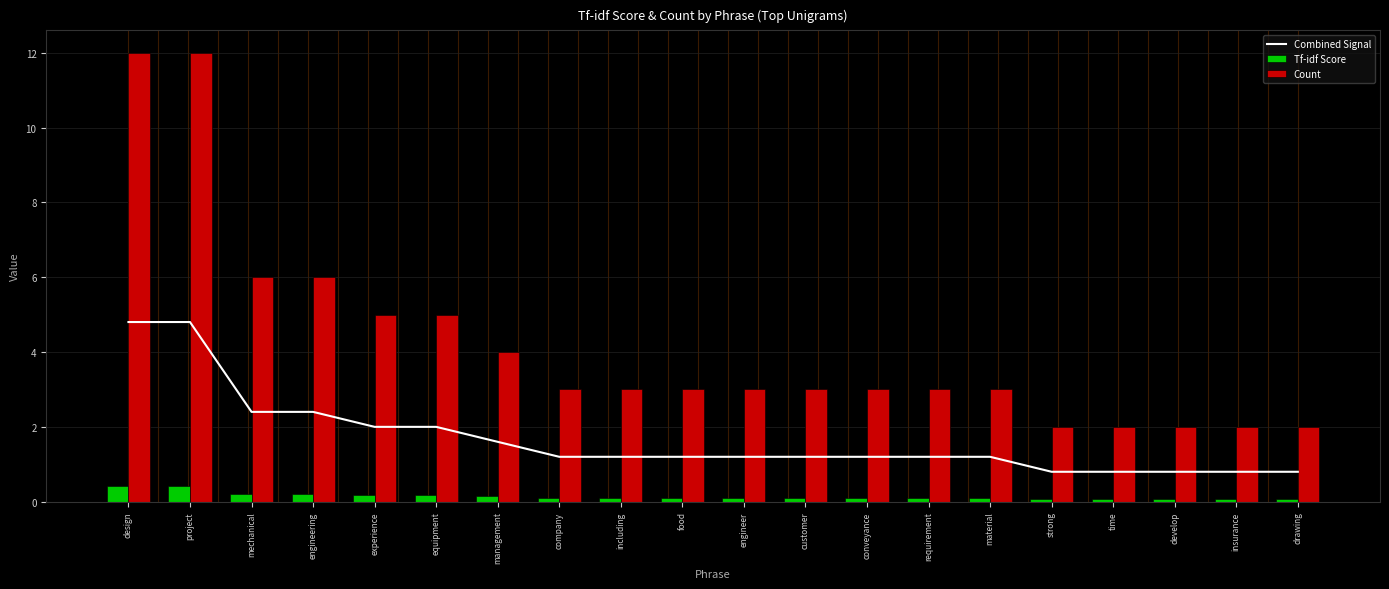

What is the smallest value displayed?

0.1